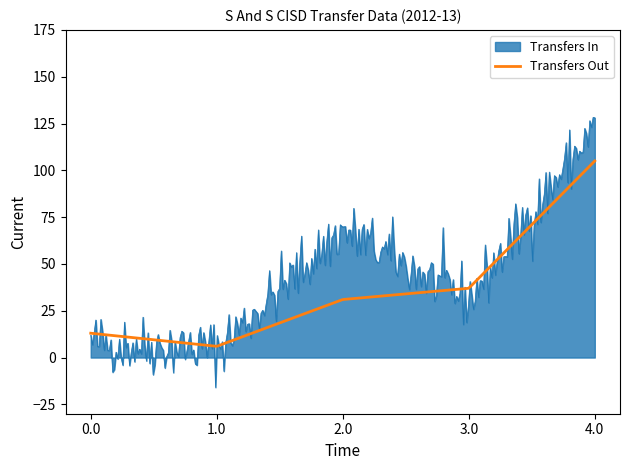

What is the highest value of the Transfers Out series?

105.0